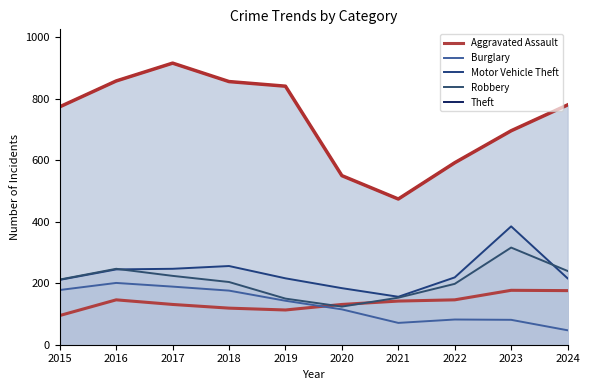

What is the total value across all series at 2024?

1459